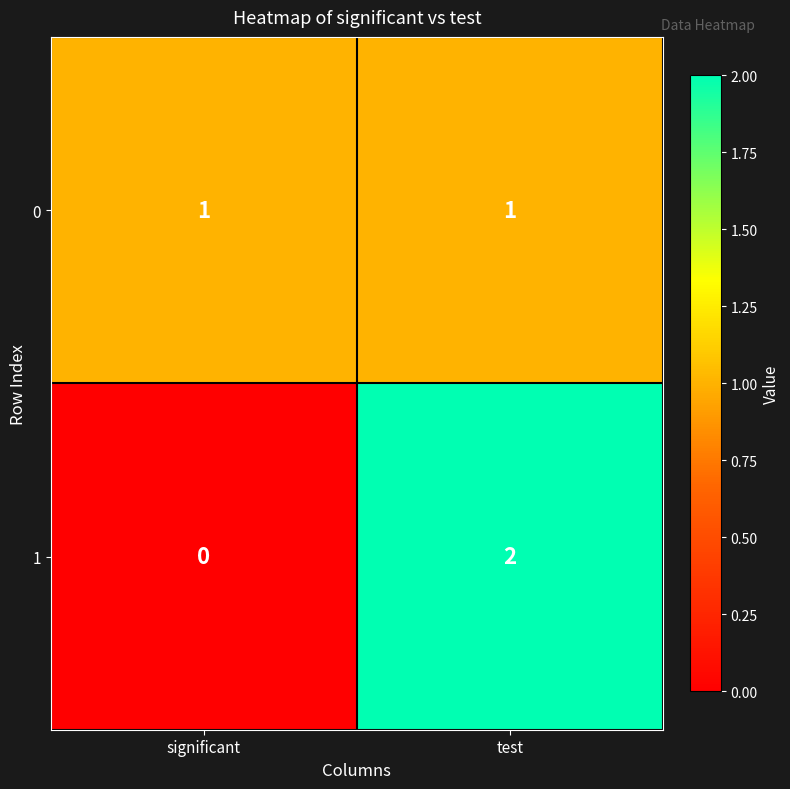

Reading right to left, extract all data points from this chart.

0: test=1	significant=1
1: test=2	significant=0